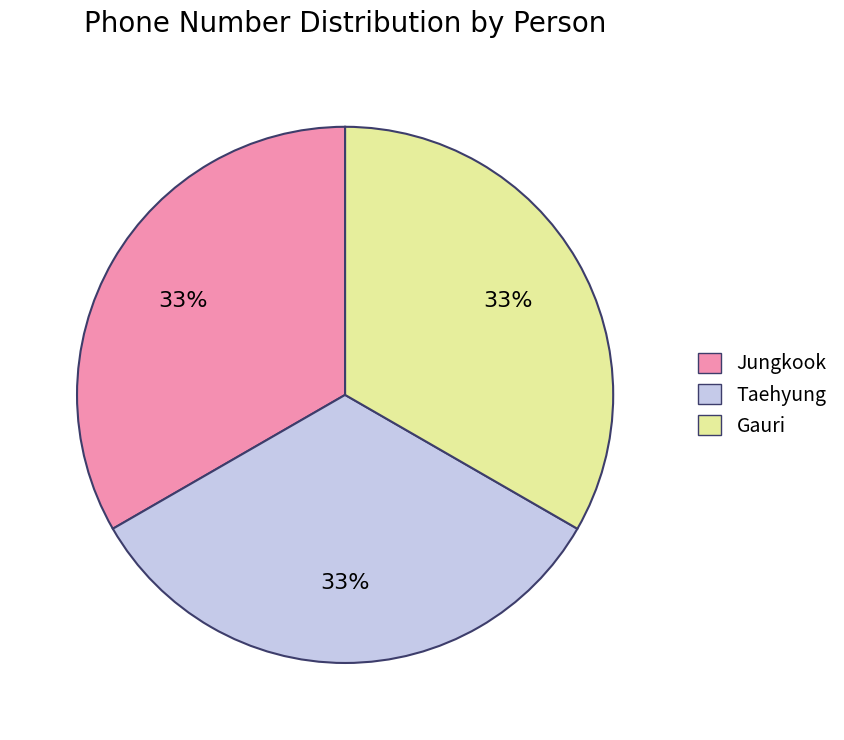

To the nearest percent, what is the average slice percentage?

33%